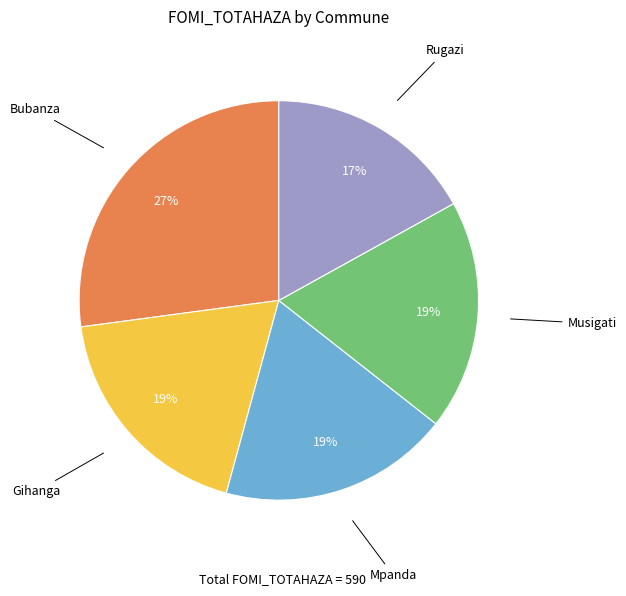

To the nearest percent, what is the difference between the largest and smallest slice percentages?

10%